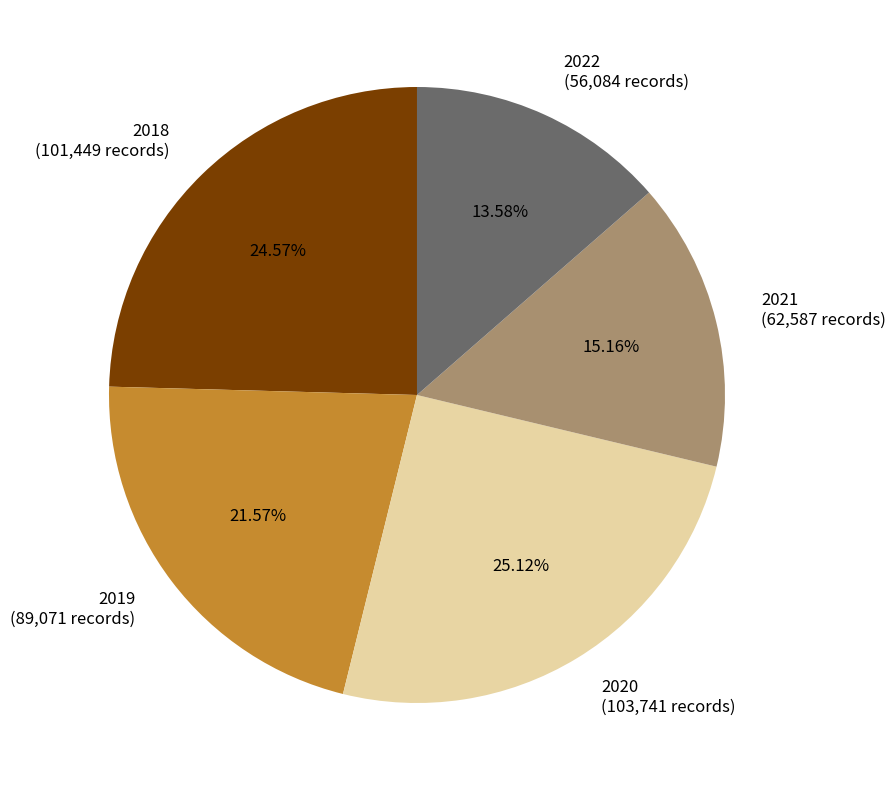

To the nearest percent, what portion does 2020 represent?

25%